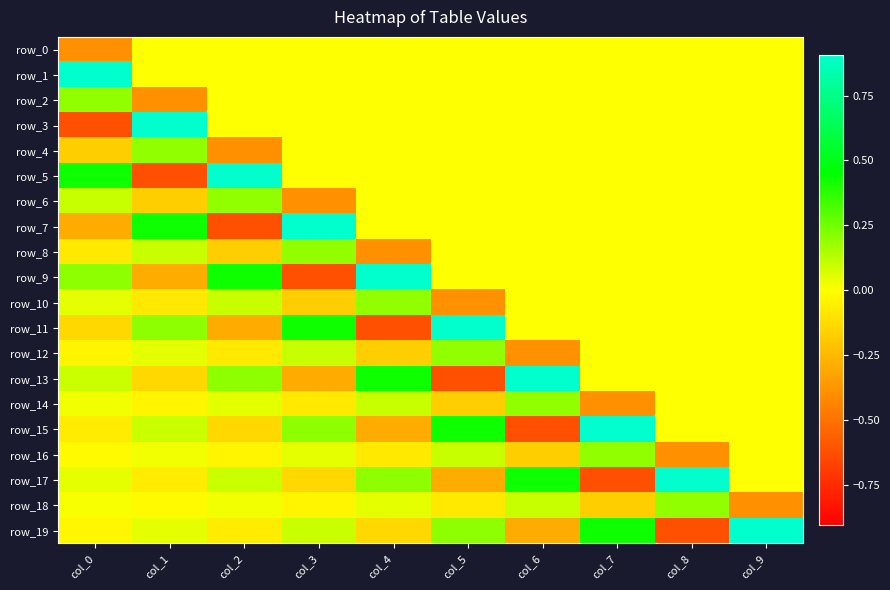

How many negative values does the row_10 series have?

3